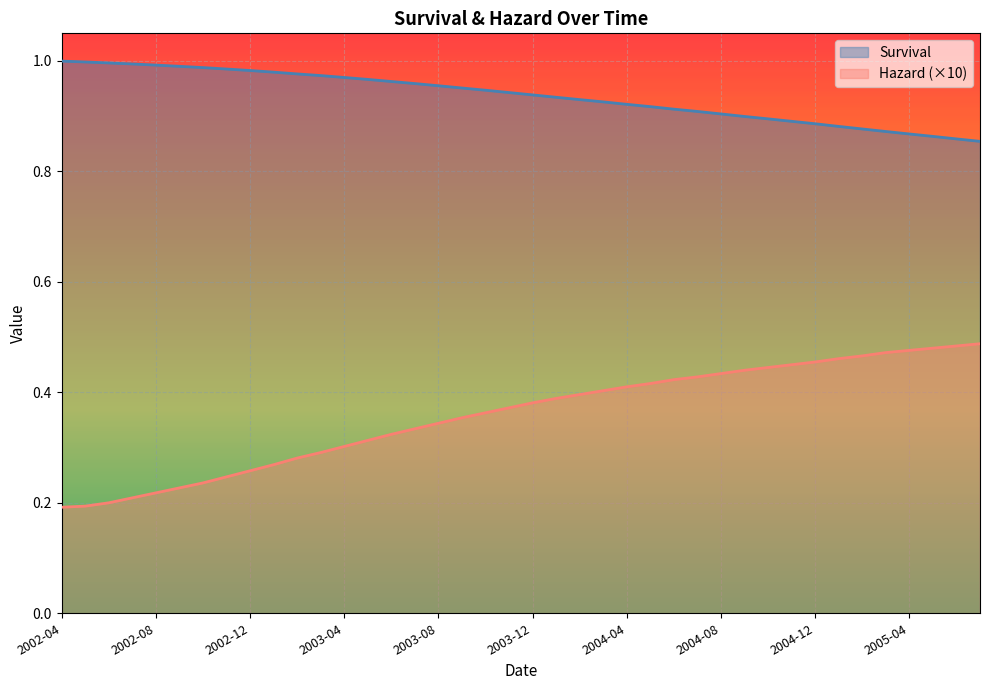

How many lines are shown in the chart?

2